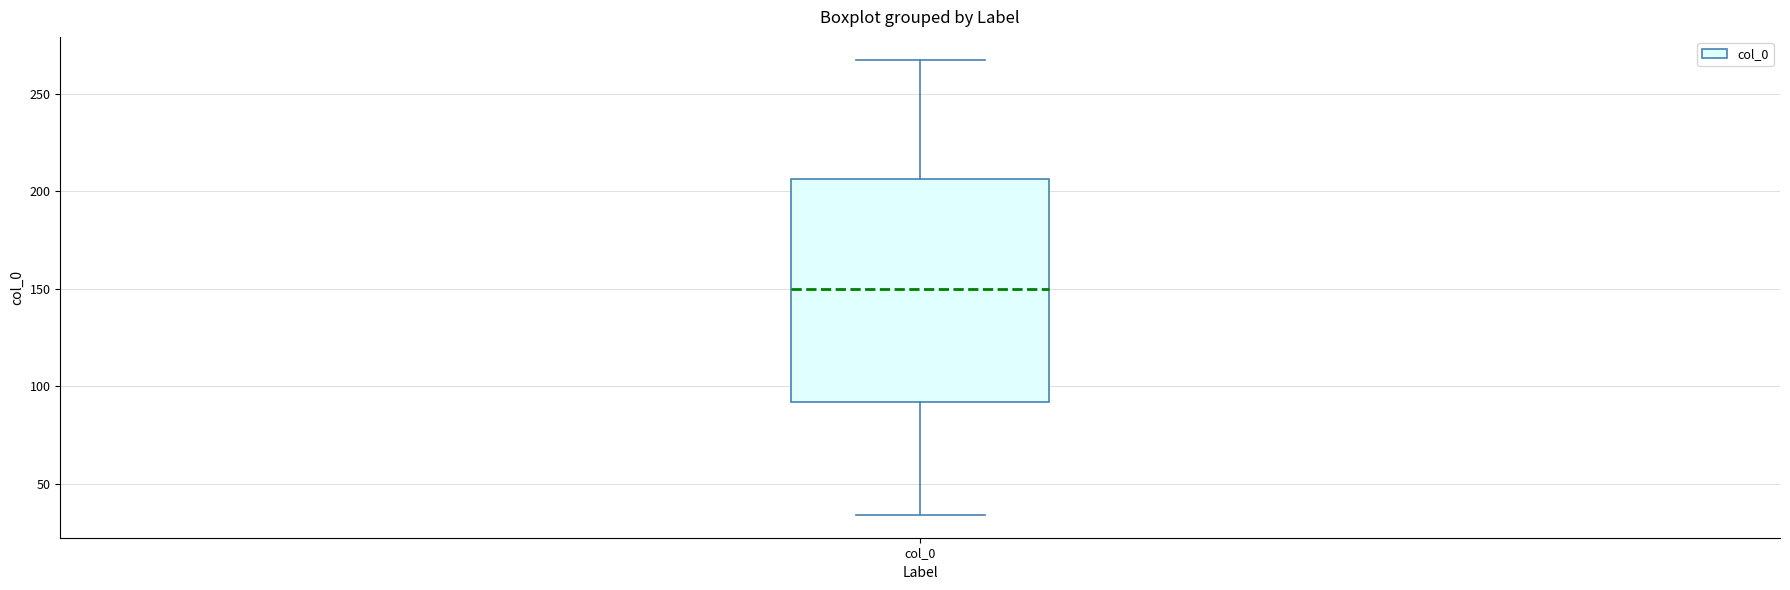

Read this box plot against the y-axis: the position of the median line, the range covered by the box, and the ends of both whiskers. The values are not printed on the chart, so give them approximately, as read against the axis.

median 150, box 90 to 205, whiskers 35 to 265